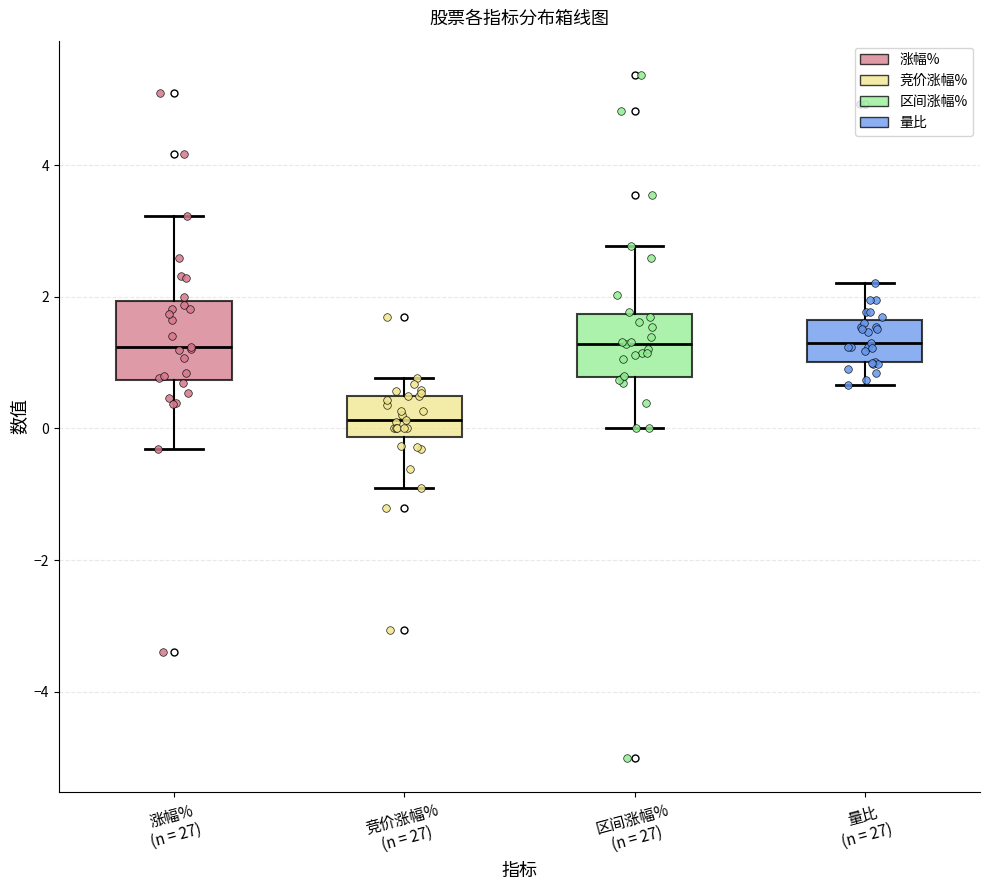

Which box's median line is the lowest?

竞价涨幅% (n = 27)